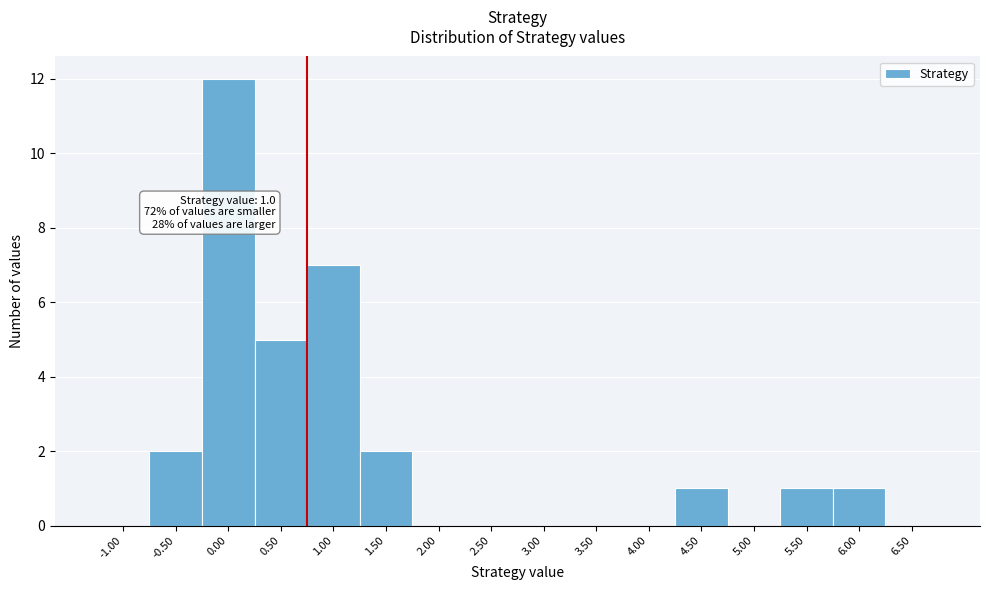

Reading right to left, what are all the values shown in this chart?

6.50=0	6.00=1	5.50=1	5.00=0	4.50=1	4.00=0	3.50=0	3.00=0	2.50=0	2.00=0	1.50=2	1.00=7	0.50=5	0.00=12	-0.50=2	-1.00=0